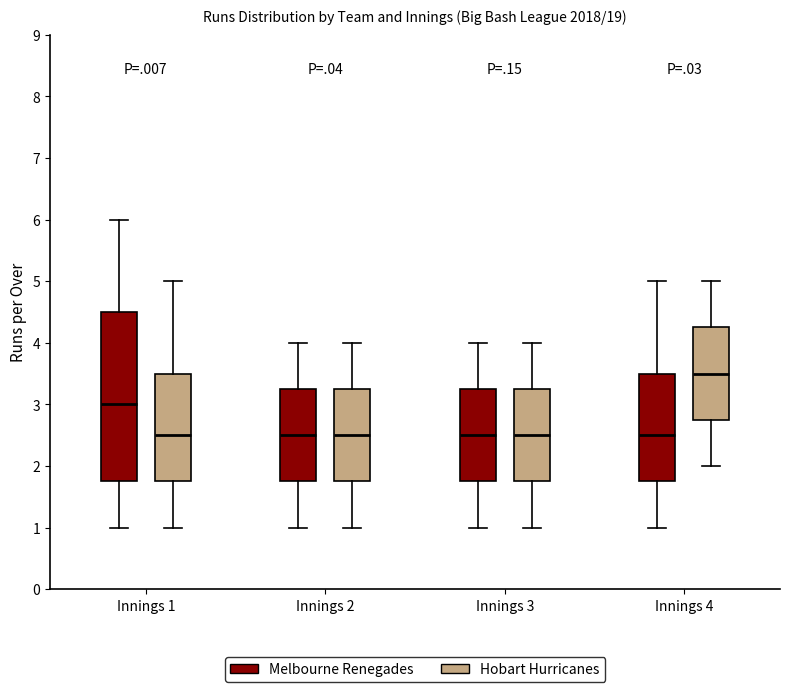

Reading left to right, read every box against the y-axis: the position of its median line, the range the box covers, and the ends of its whiskers. The values are not printed on the chart, so give them approximately, as read against the axis.

Innings 1 (Melbourne Renegades): median 3.0, box 1.8 to 4.5, whiskers 1.0 to 6.0
Innings 1 (Hobart Hurricanes): median 2.5, box 1.8 to 3.5, whiskers 1.0 to 5.0
Innings 2 (Melbourne Renegades): median 2.5, box 1.8 to 3.3, whiskers 1.0 to 4.0
Innings 2 (Hobart Hurricanes): median 2.5, box 1.8 to 3.3, whiskers 1.0 to 4.0
Innings 3 (Melbourne Renegades): median 2.5, box 1.8 to 3.3, whiskers 1.0 to 4.0
Innings 3 (Hobart Hurricanes): median 2.5, box 1.8 to 3.3, whiskers 1.0 to 4.0
Innings 4 (Melbourne Renegades): median 2.5, box 1.8 to 3.5, whiskers 1.0 to 5.0
Innings 4 (Hobart Hurricanes): median 3.5, box 2.8 to 4.3, whiskers 2.0 to 5.0